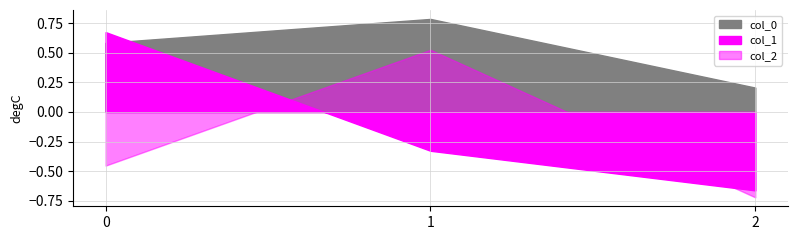

At which category does the chart reach its minimum across all series?

2